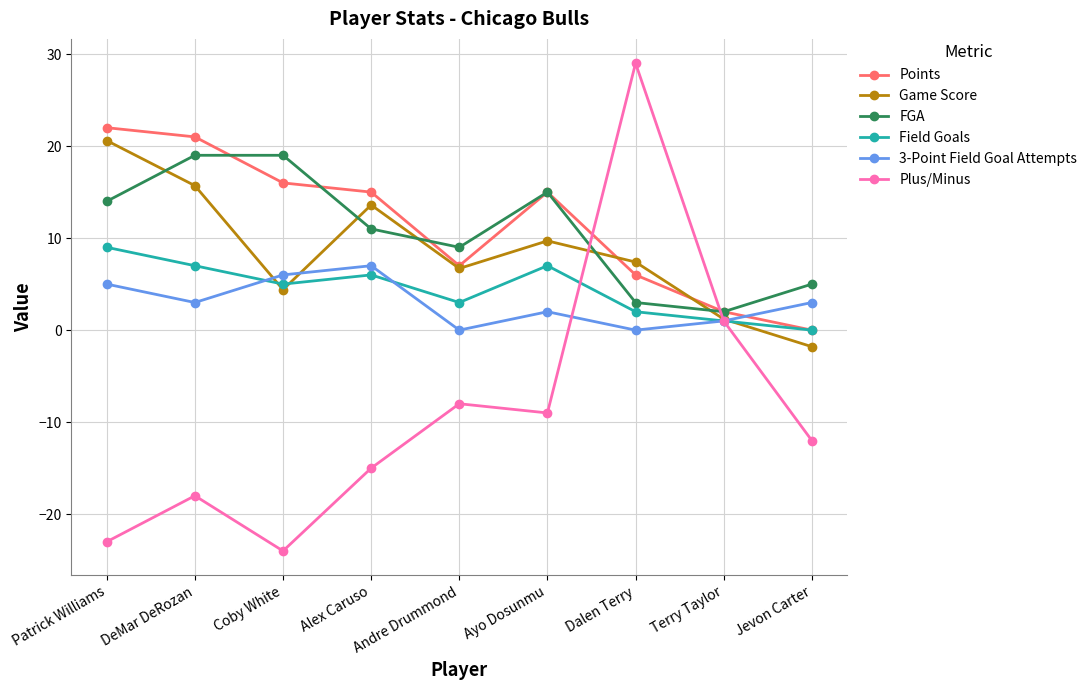

Reading left to right, extract all data points from this chart.

Points: 22.0	21.0	16.0	15.0	7.0	15.0	6.0	2.0	0.0
Game Score: 20.6	15.7	4.4	13.6	6.7	9.7	7.4	1.2	-1.8
FGA: 14.0	19.0	19.0	11.0	9.0	15.0	3.0	2.0	5.0
Field Goals: 9.0	7.0	5.0	6.0	3.0	7.0	2.0	1.0	0.0
3-Point Field Goal Attempts: 5.0	3.0	6.0	7.0	0.0	2.0	0.0	1.0	3.0
Plus/Minus: -23.0	-18.0	-24.0	-15.0	-8.0	-9.0	29.0	1.0	-12.0